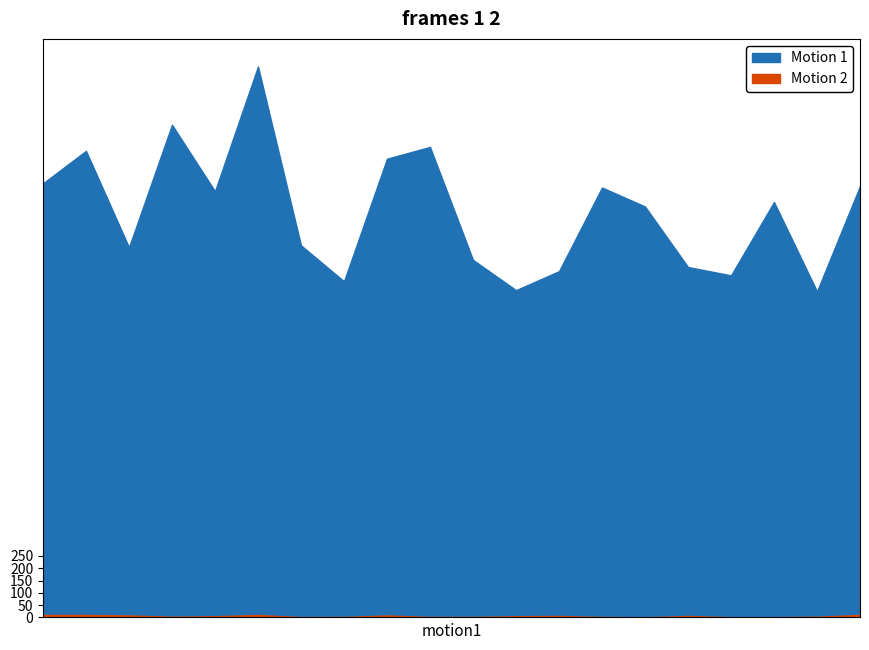

At how many categories does at least one series exceed 1416?

15